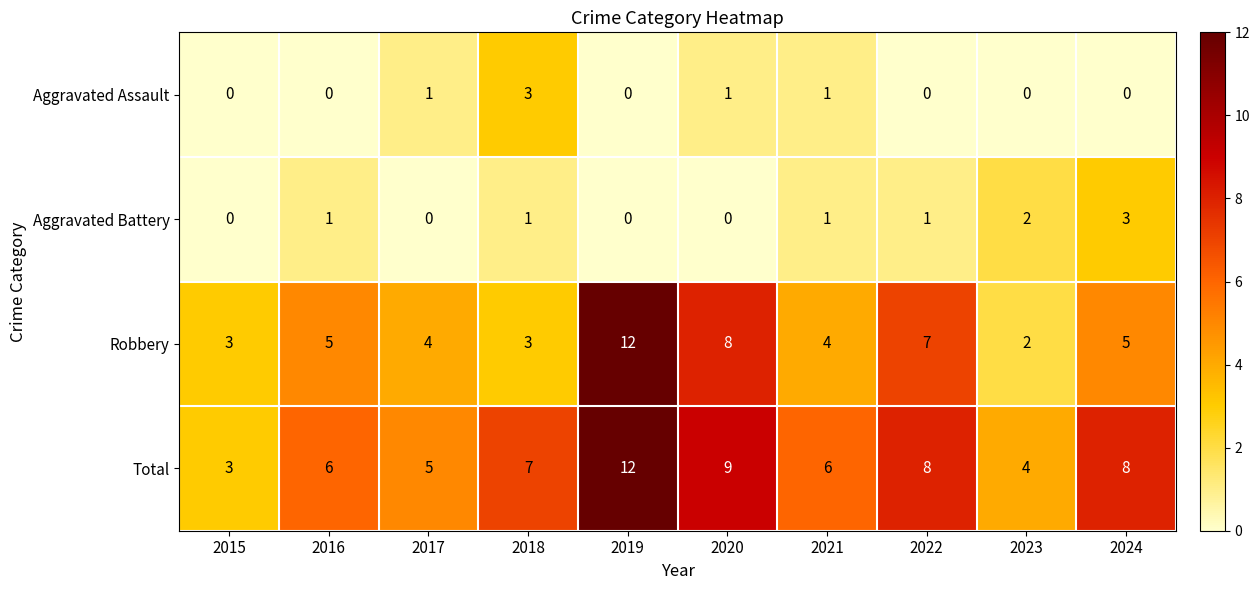

The value of Aggravated Battery at 2016 is 1. True or false?

True